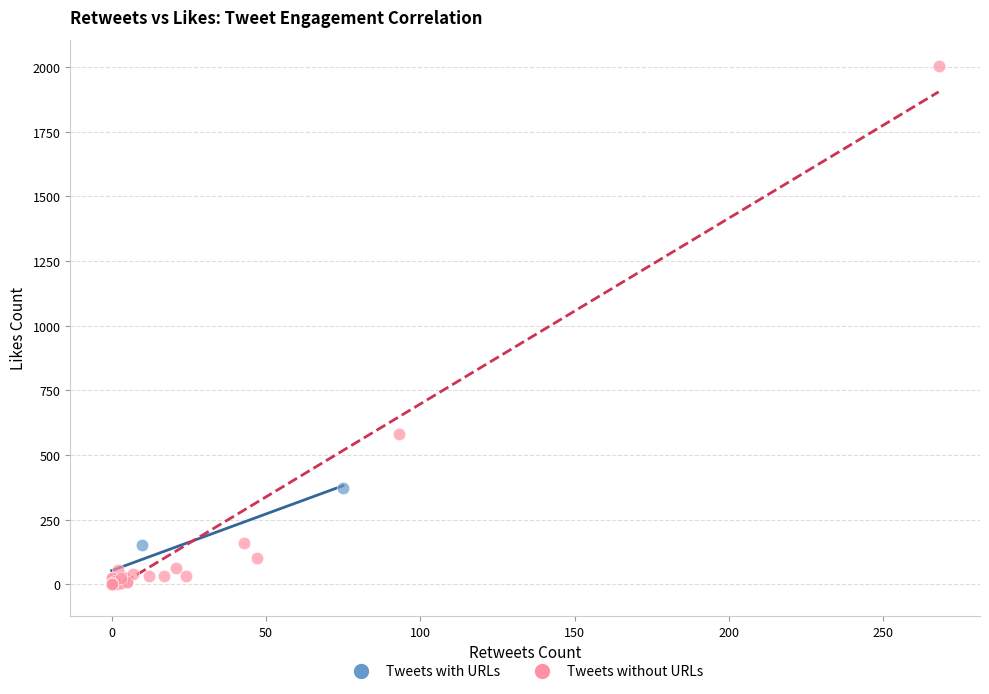

Which series has the widest spread of Y values?

Tweets without URLs